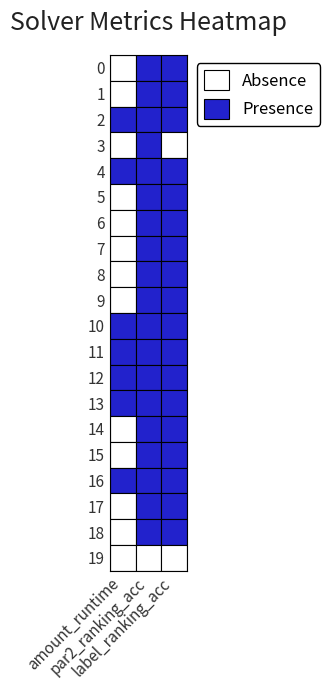

How many distinct data groups are displayed?

20